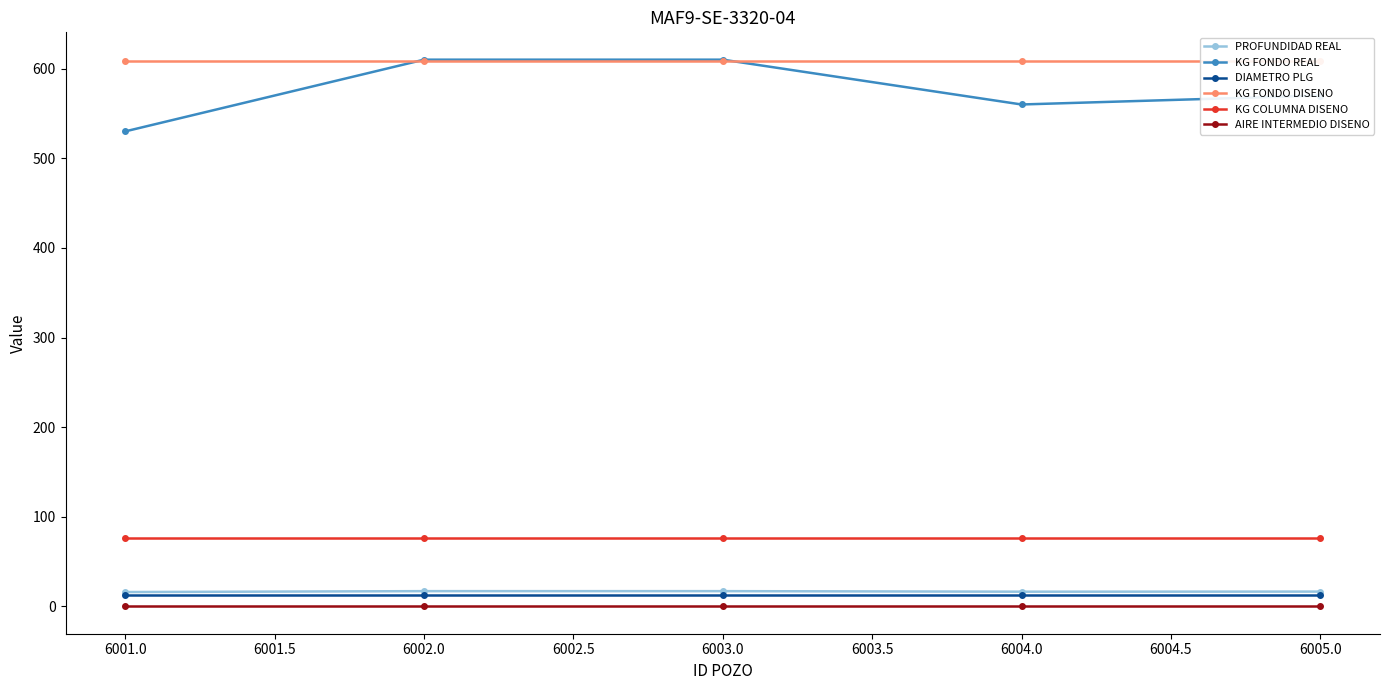

Which series has the largest range (max minus min)?

KG FONDO REAL